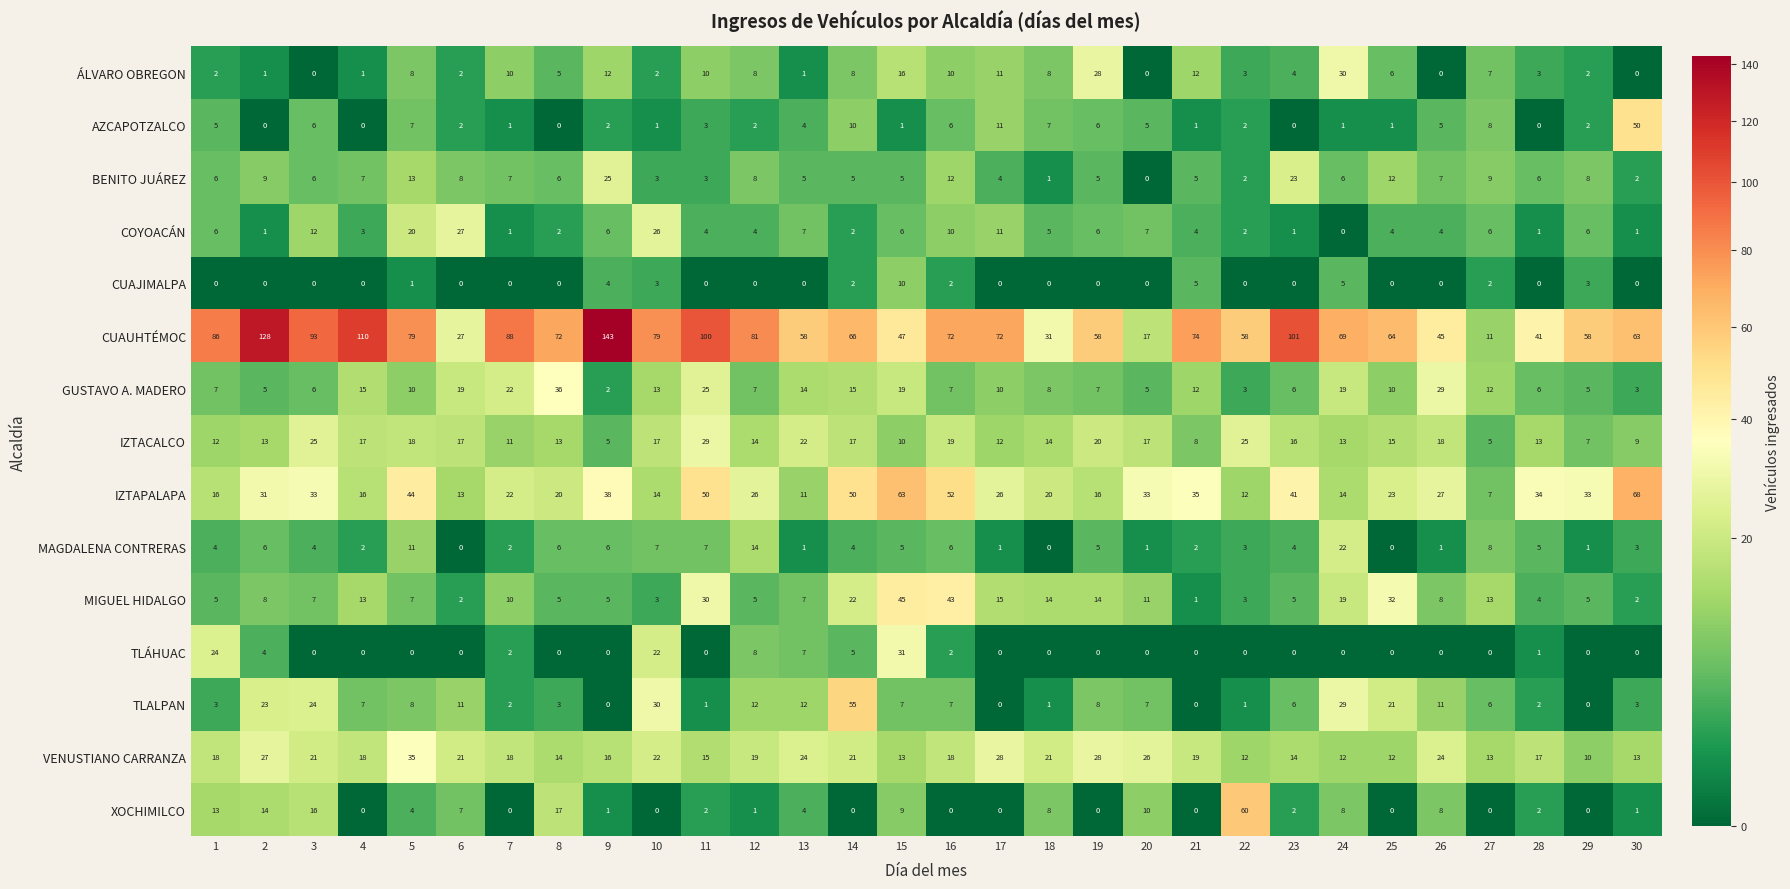

Rank the series by their maximum value, from lowest to highest.

CUAJIMALPA, MAGDALENA CONTRERAS, BENITO JUÁREZ, COYOACÁN, IZTACALCO, ÁLVARO OBREGON, TLÁHUAC, VENUSTIANO CARRANZA, GUSTAVO A. MADERO, MIGUEL HIDALGO, AZCAPOTZALCO, TLALPAN, XOCHIMILCO, IZTAPALAPA, CUAUHTÉMOC